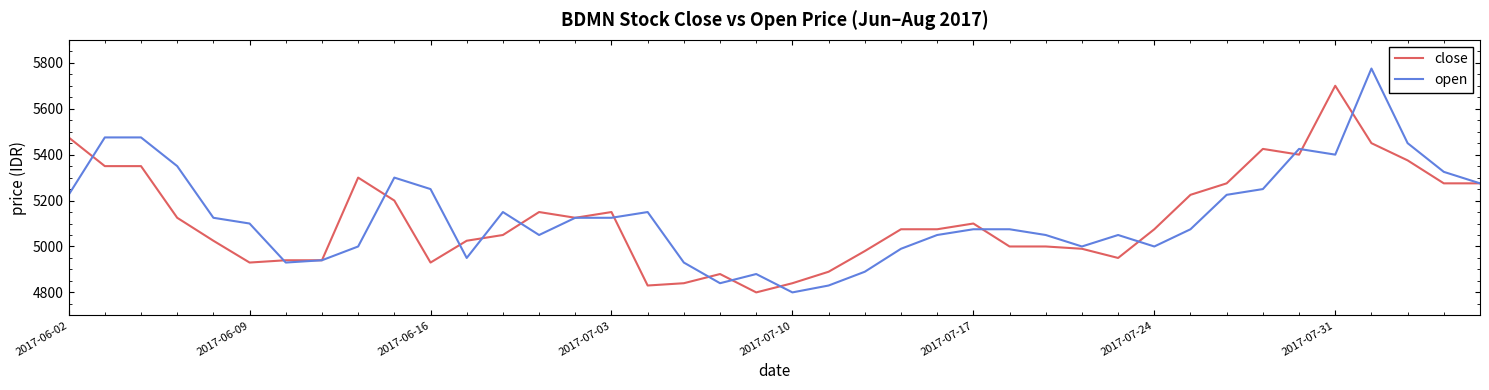

Which series has the largest range (max minus min)?

open